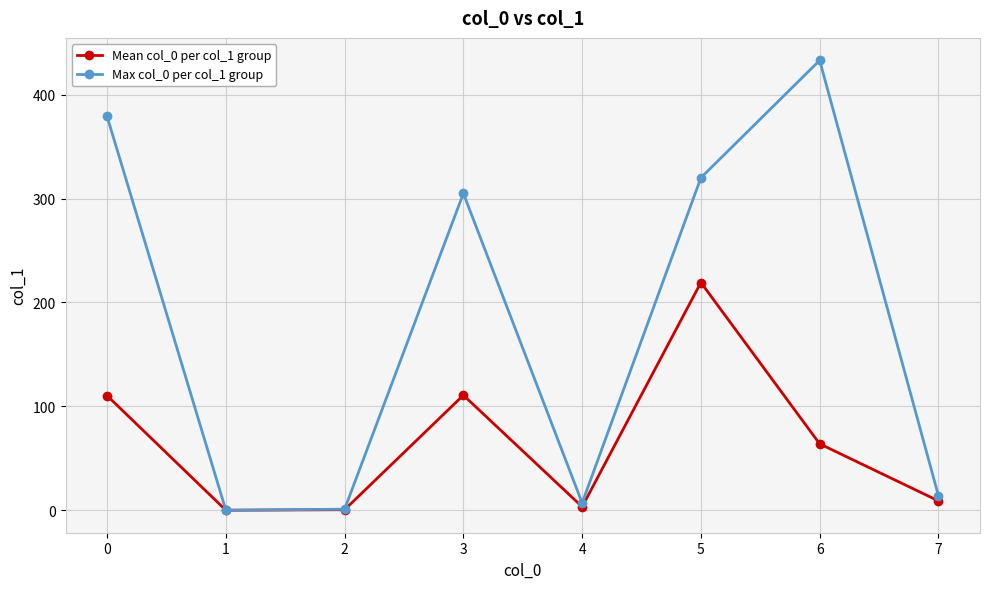

What is the value of the Max col_0 per col_1 group point at the 3rd from the left?

1.0